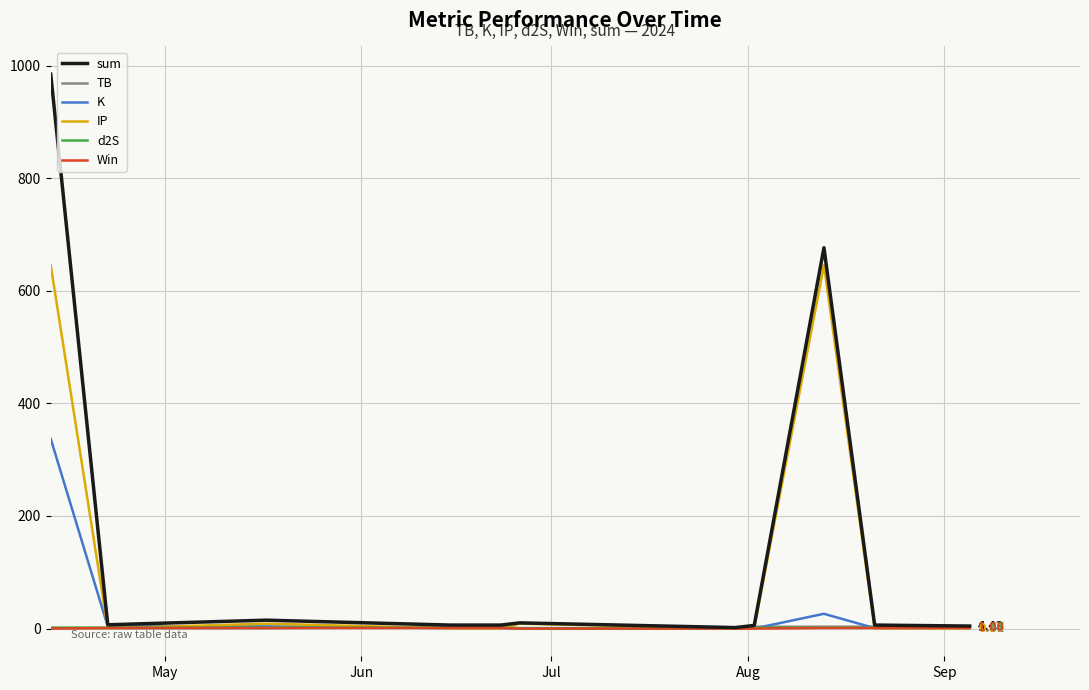

Which series has the largest range (max minus min)?

sum